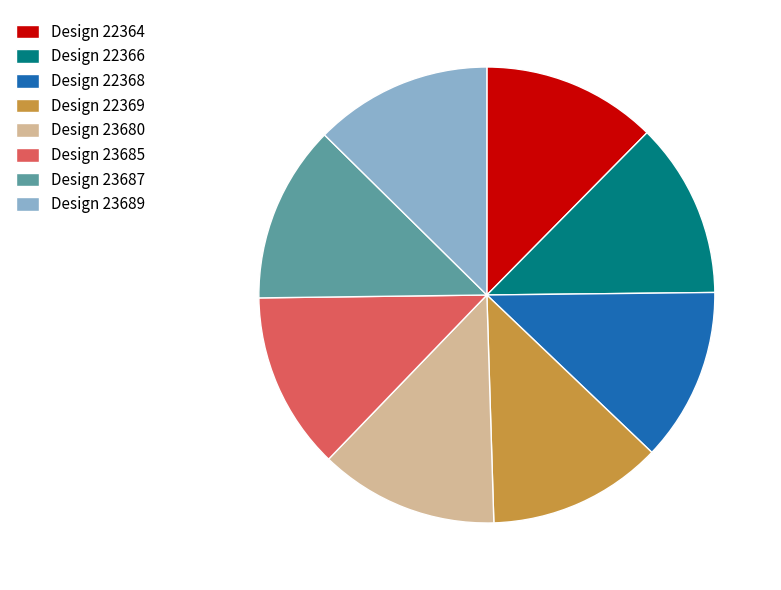

Do Design 22364 and Design 23689 together represent more than half of the pie?

No